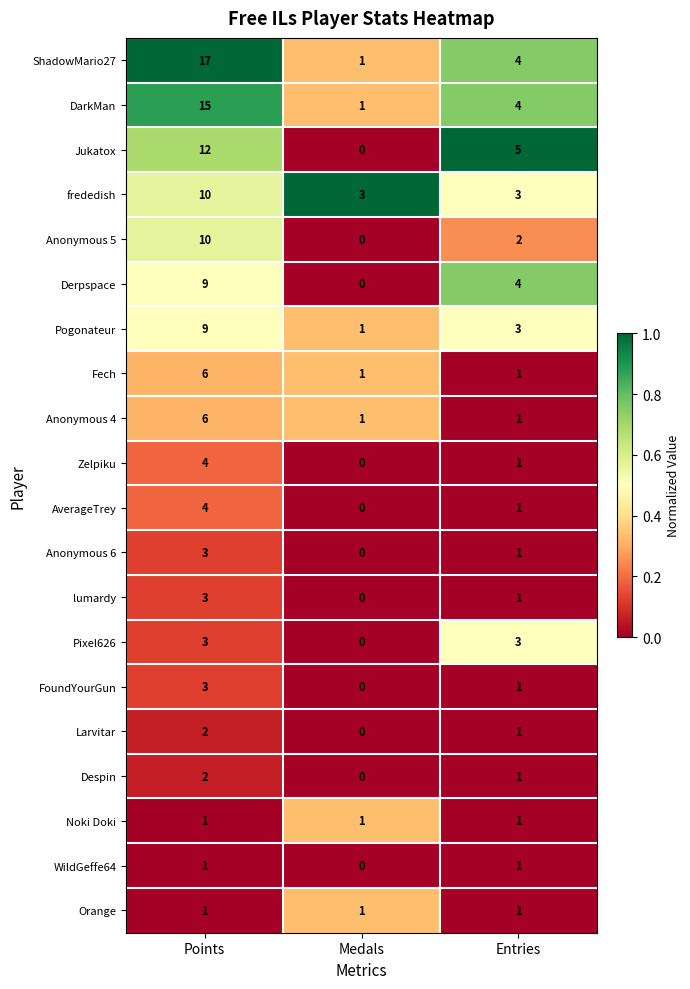

What is the sum of the Larvitar values at Points and Entries?

3